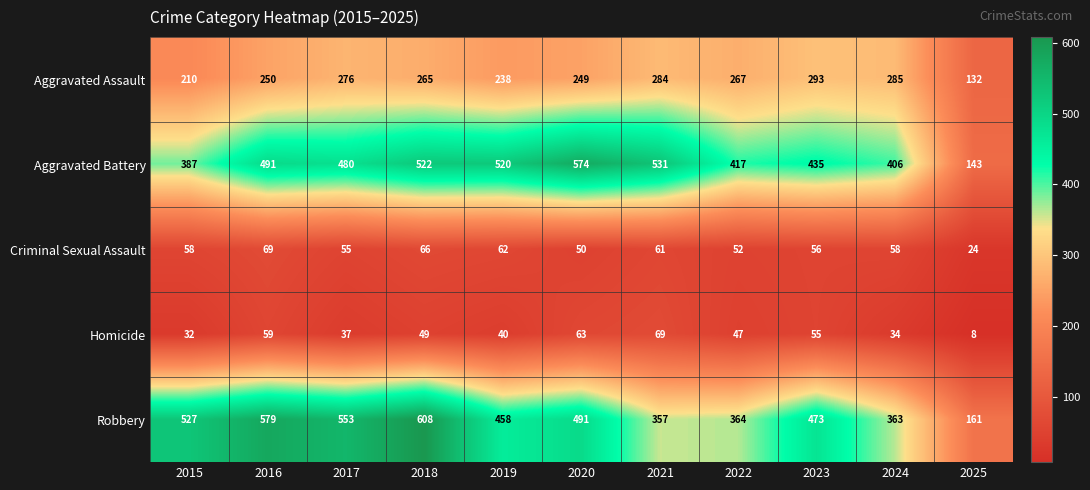

What is the spread (max minus min) of values at 2023?

418